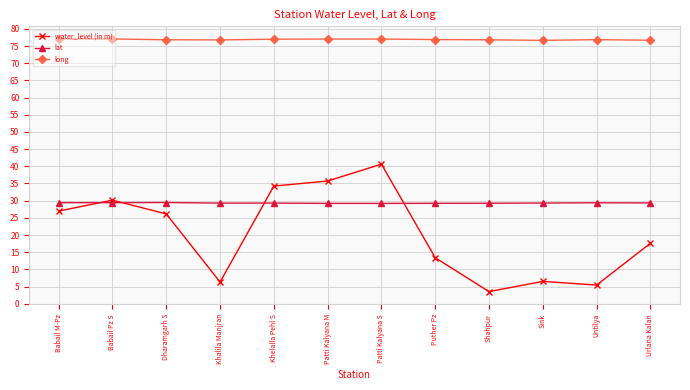

What is the minimum value for lat?

29.2